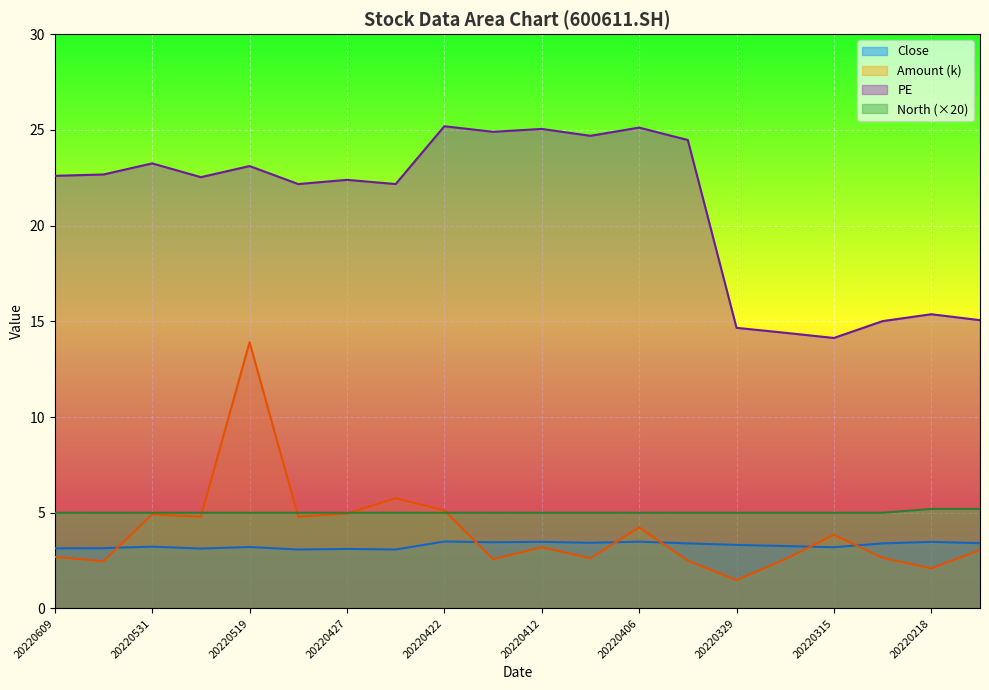

What is the maximum value for PE?

25.2